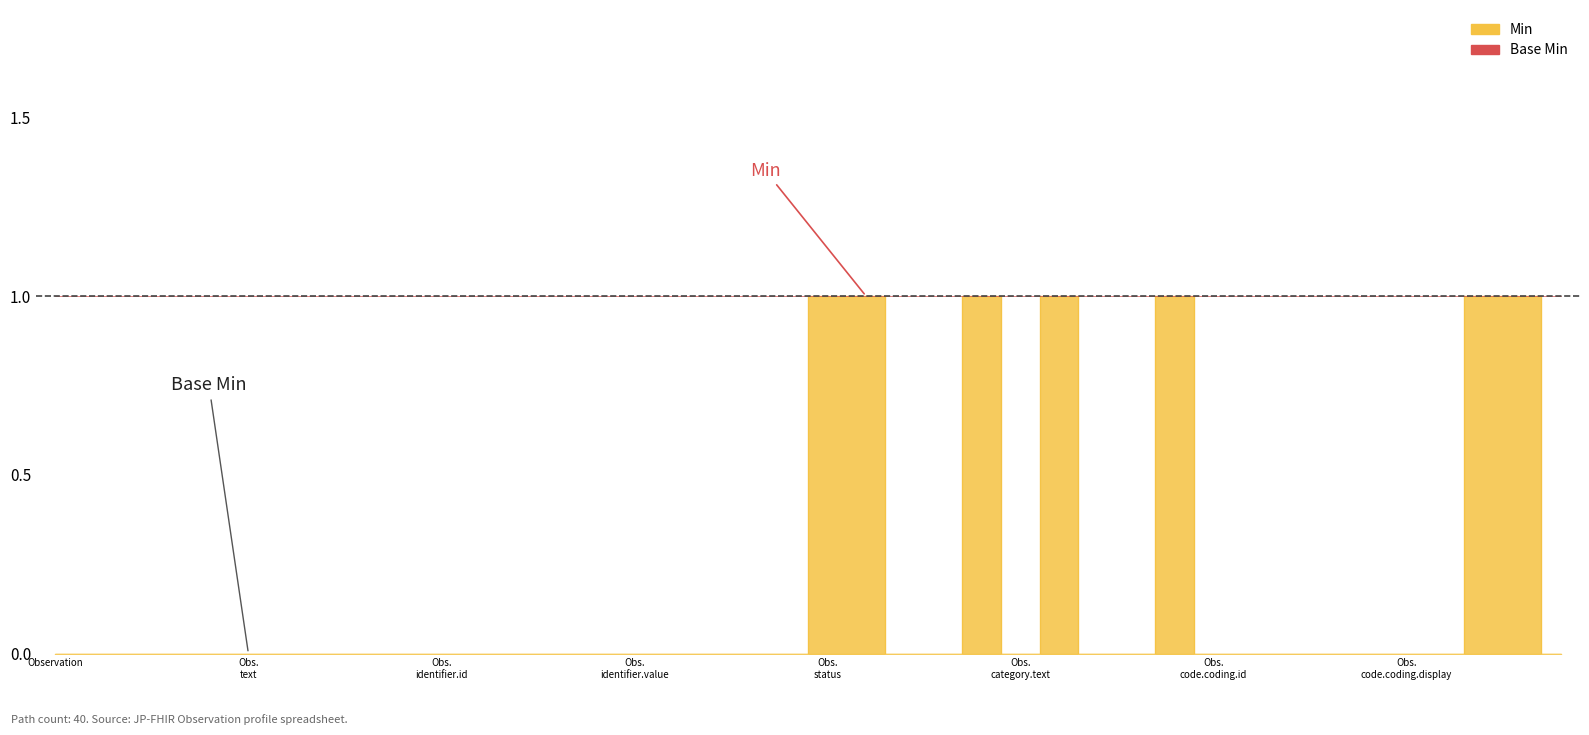

How many lines are shown in the chart?

1